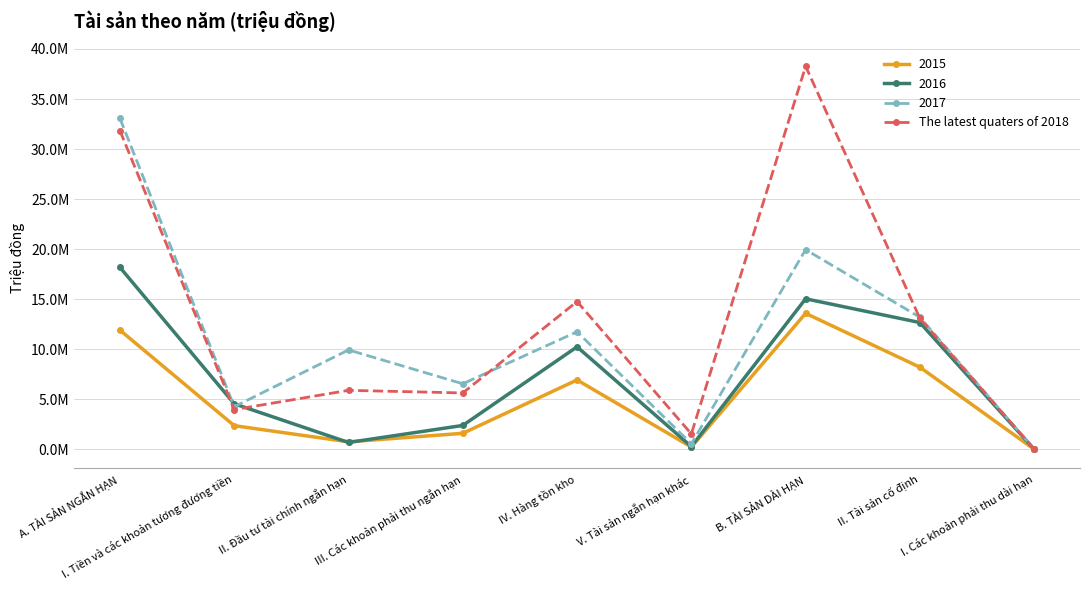

Does the chart have visible grid lines?

Yes